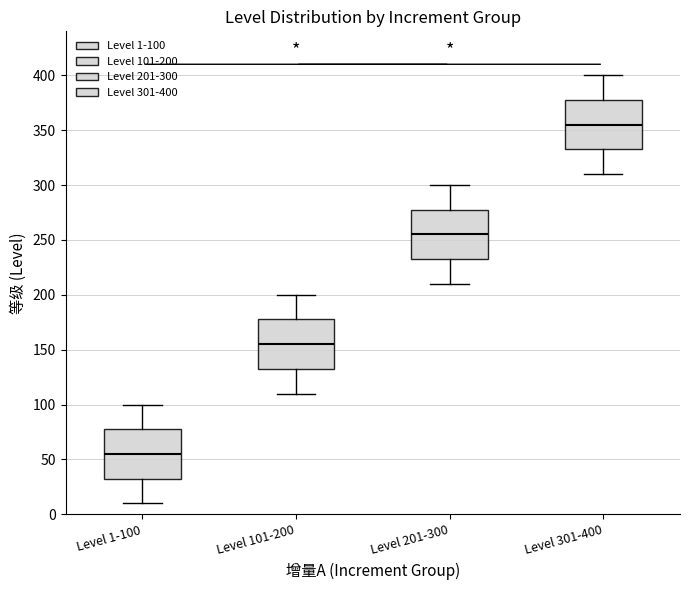

Which box's median line is the lowest?

Level 1-100